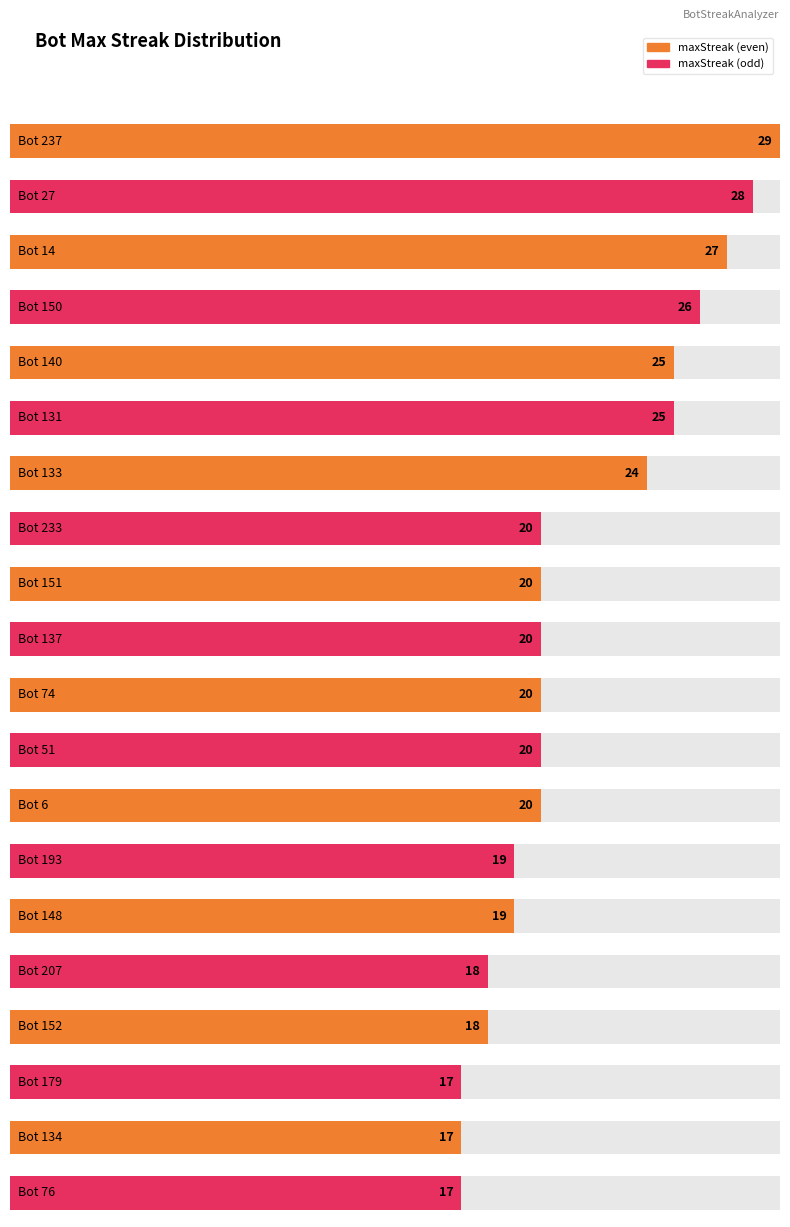

List the labels in order of value, largest first.

Bot 237, Bot 27, Bot 14, Bot 150, Bot 140, Bot 131, Bot 133, Bot 233, Bot 151, Bot 137, Bot 74, Bot 51, Bot 6, Bot 193, Bot 148, Bot 207, Bot 152, Bot 179, Bot 134, Bot 76